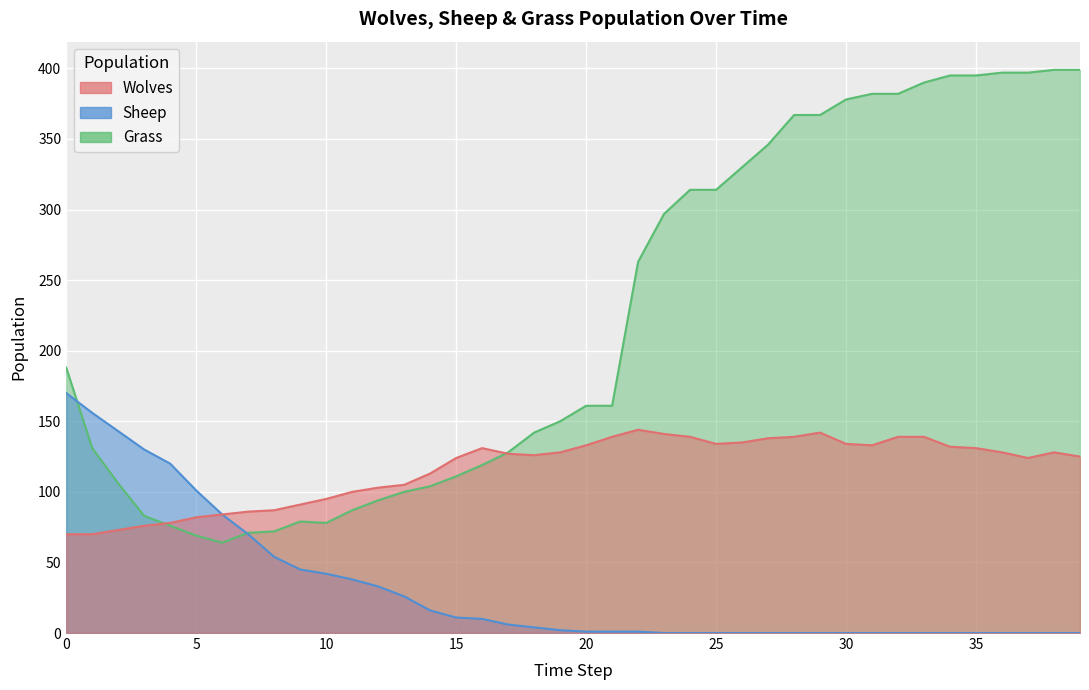

Which series ends up on top after the final intersection of Sheep and Grass?

Grass